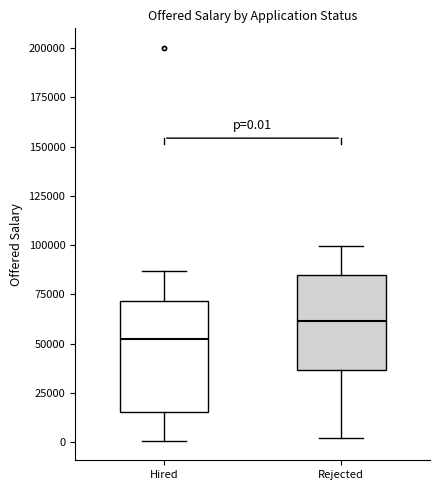

Which box's median line is the highest?

Rejected